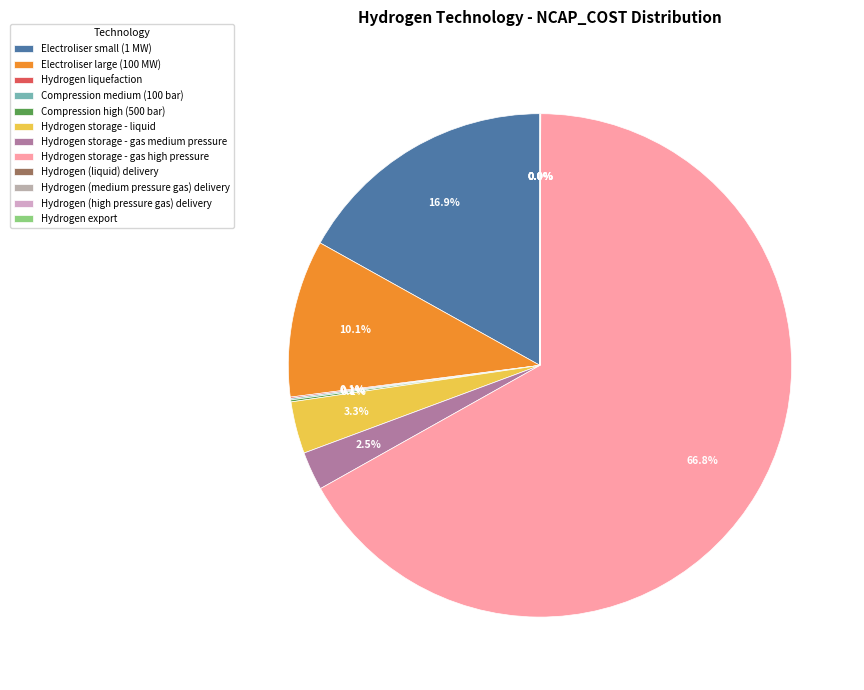

Count the number of slices in the pie.

12